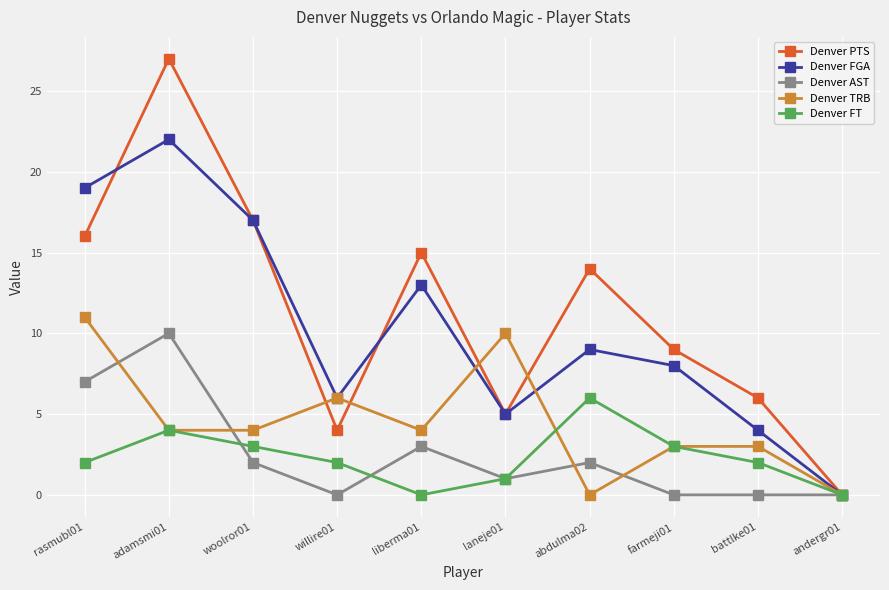

At how many categories does at least one series exceed 18?

2